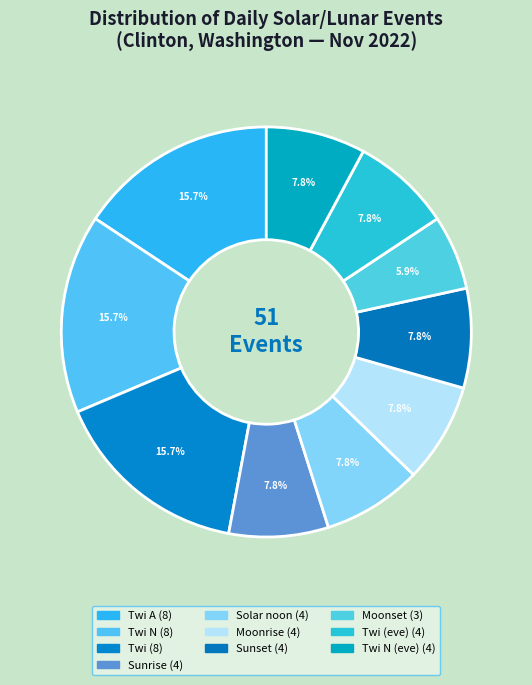

How many segments does this pie chart have?

10